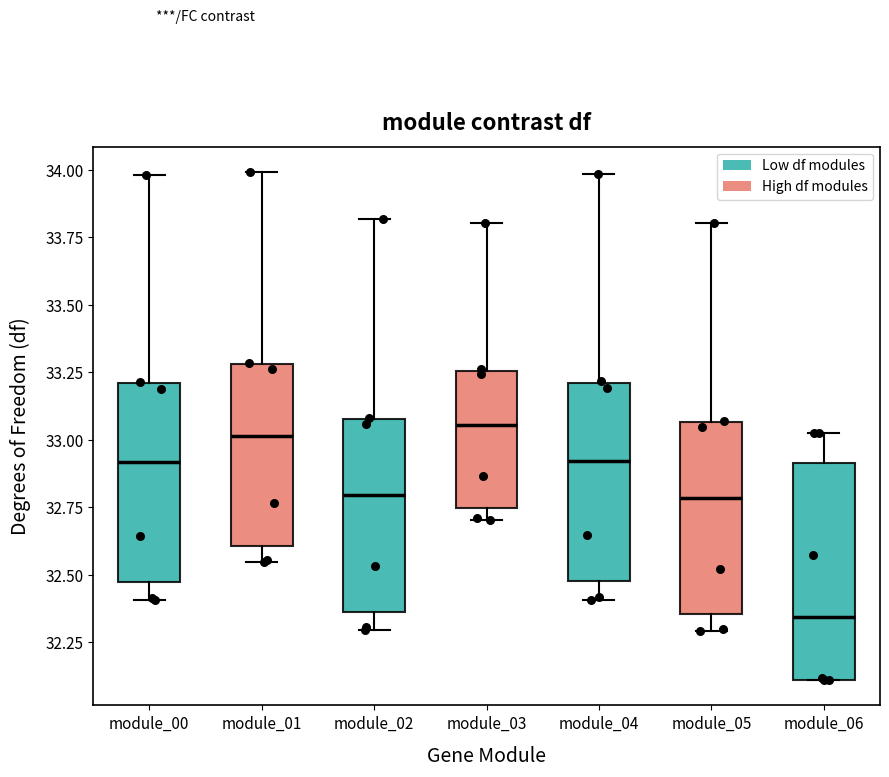

Reading left to right, read every box against the y-axis: the position of its median line, the range the box covers, and the ends of its whiskers. The values are not printed on the chart, so give them approximately, as read against the axis.

module_00: median 32.90, box 32.45 to 33.20, whiskers 32.40 to 34.00
module_01: median 33.00, box 32.60 to 33.30, whiskers 32.55 to 34.00
module_02: median 32.80, box 32.35 to 33.10, whiskers 32.30 to 33.80
module_03: median 33.05, box 32.75 to 33.25, whiskers 32.70 to 33.80
module_04: median 32.90, box 32.45 to 33.20, whiskers 32.40 to 34.00
module_05: median 32.80, box 32.35 to 33.05, whiskers 32.30 to 33.80
module_06: median 32.35, box 32.10 to 32.90, whiskers 32.10 to 33.05